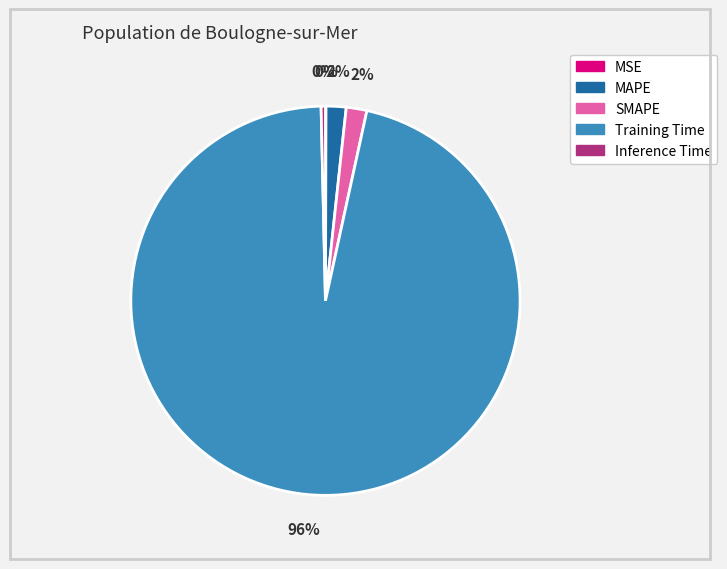

Does any single category account for the majority?

Yes